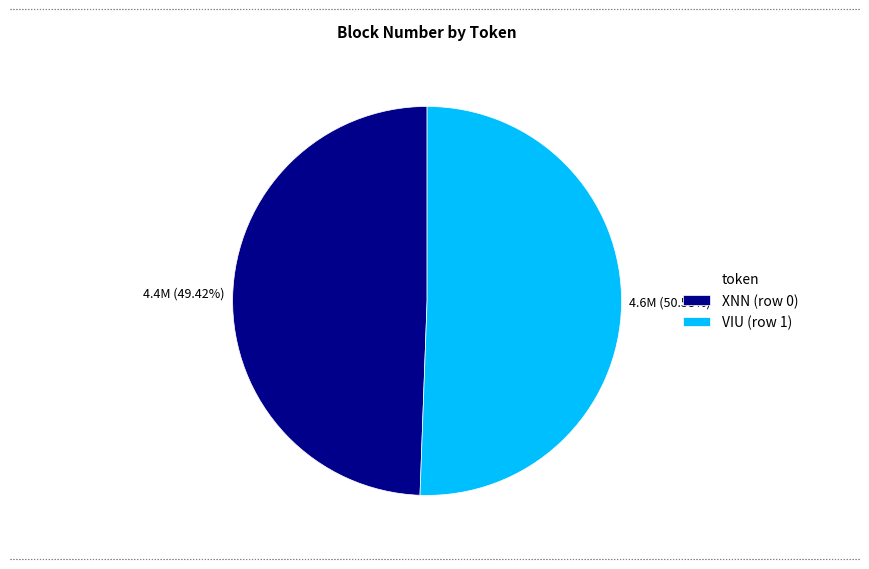

What is the largest slice in the pie chart?

VIU (row 1)